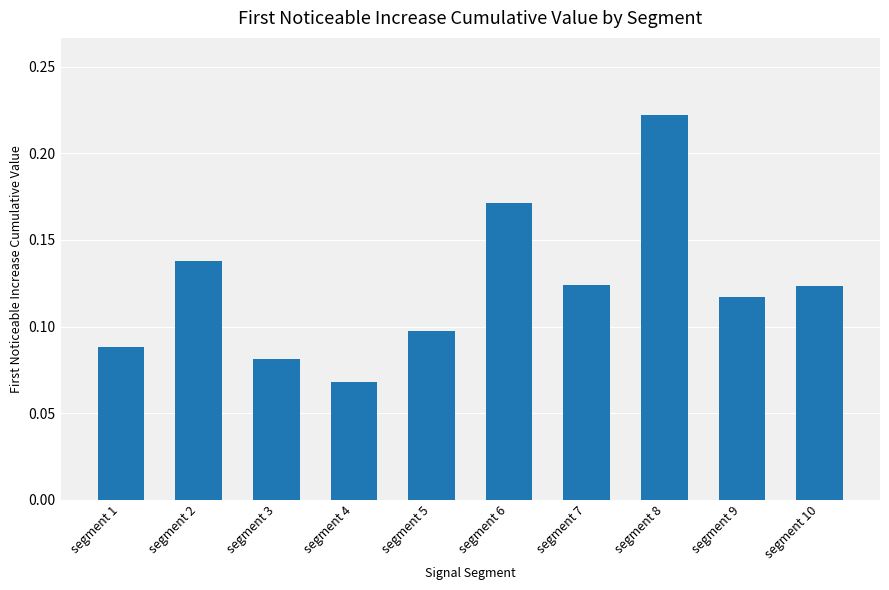

Where is the data nearest to the value 0?

segment 4